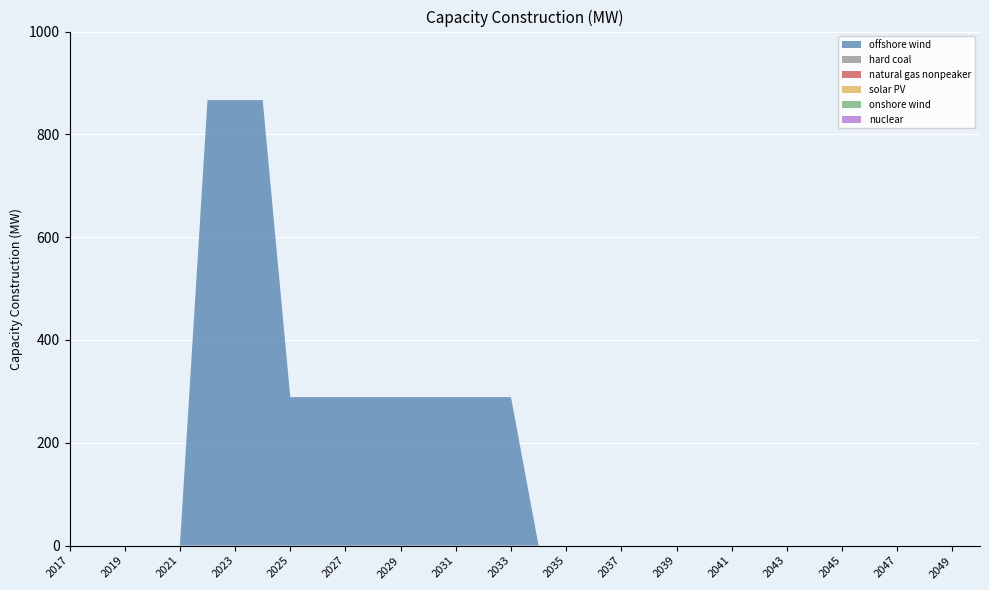

Reading right to left, extract all data points from this chart.

offshore wind: 0.0	0.0	0.0	0.0	0.0	0.0	0.0	0.0	0.0	0.0	0.0	0.0	0.0	0.0	0.0	0.0	0.0	288.9	288.9	288.9	288.9	288.9	288.9	288.9	288.9	288.9	866.7	866.7	866.7	0.0	0.0	0.0	0.0	0.0
hard coal: 0.0	0.0	0.0	0.0	0.0	0.0	0.0	0.0	0.0	0.0	0.0	0.0	0.0	0.0	0.0	0.0	0.0	0.0	0.0	0.0	0.0	0.0	0.0	0.0	0.0	0.0	0.0	0.0	0.0	0.0	0.0	0.0	0.0	0.0
natural gas nonpeaker: 0.0	0.0	0.0	0.0	0.0	0.0	0.0	0.0	0.0	0.0	0.0	0.0	0.0	0.0	0.0	0.0	0.0	0.0	0.0	0.0	0.0	0.0	0.0	0.0	0.0	0.0	0.0	0.0	0.0	0.0	0.0	0.0	0.0	0.0
solar PV: 0.0	0.0	0.0	0.0	0.0	0.0	0.0	0.0	0.0	0.0	0.0	0.0	0.0	0.0	0.0	0.0	0.0	0.0	0.0	0.0	0.0	0.0	0.0	0.0	0.0	0.0	0.0	0.0	0.0	0.0	0.0	0.0	0.0	0.0
onshore wind: 0.0	0.0	0.0	0.0	0.0	0.0	0.0	0.0	0.0	0.0	0.0	0.0	0.0	0.0	0.0	0.0	0.0	0.0	0.0	0.0	0.0	0.0	0.0	0.0	0.0	0.0	0.0	0.0	0.0	0.0	0.0	0.0	0.0	0.0
nuclear: 0.0	0.0	0.0	0.0	0.0	0.0	0.0	0.0	0.0	0.0	0.0	0.0	0.0	0.0	0.0	0.0	0.0	0.0	0.0	0.0	0.0	0.0	0.0	0.0	0.0	0.0	0.0	0.0	0.0	0.0	0.0	0.0	0.0	0.0